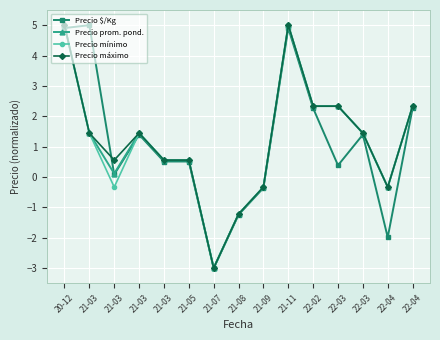

What is the sum of the Precio máximo values at 20-12 and 21-09?

4.7